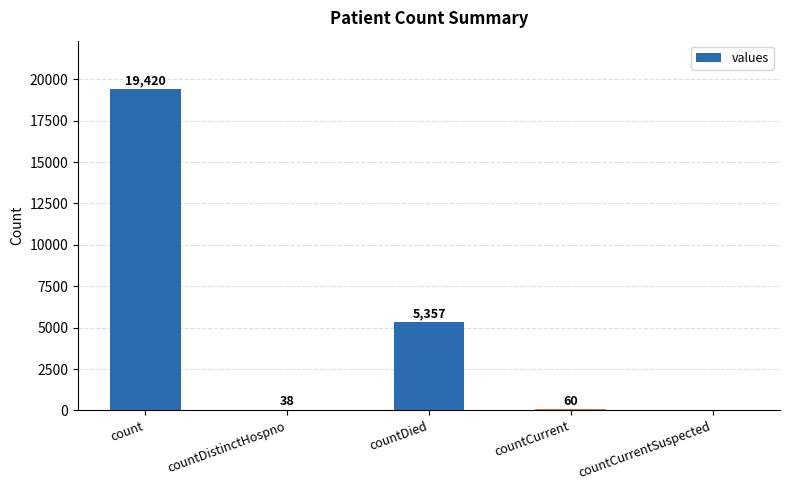

What is the sum of all values?

24875